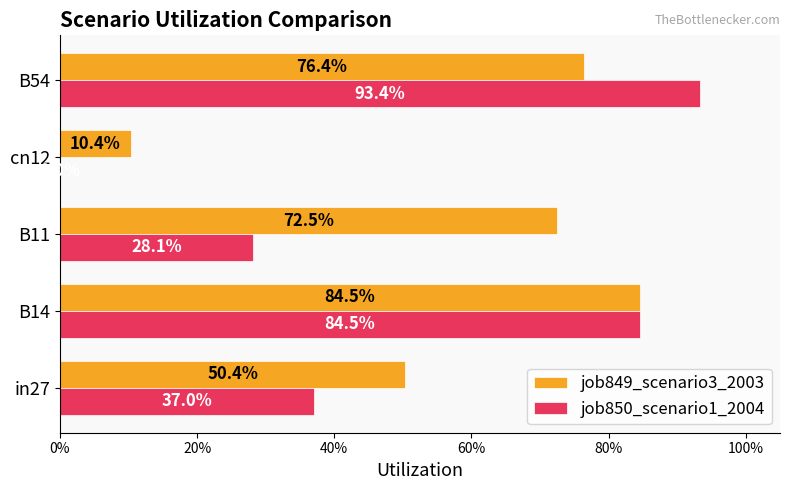

List the series in order of their peak value, lowest first.

job849_scenario3_2003, job850_scenario1_2004